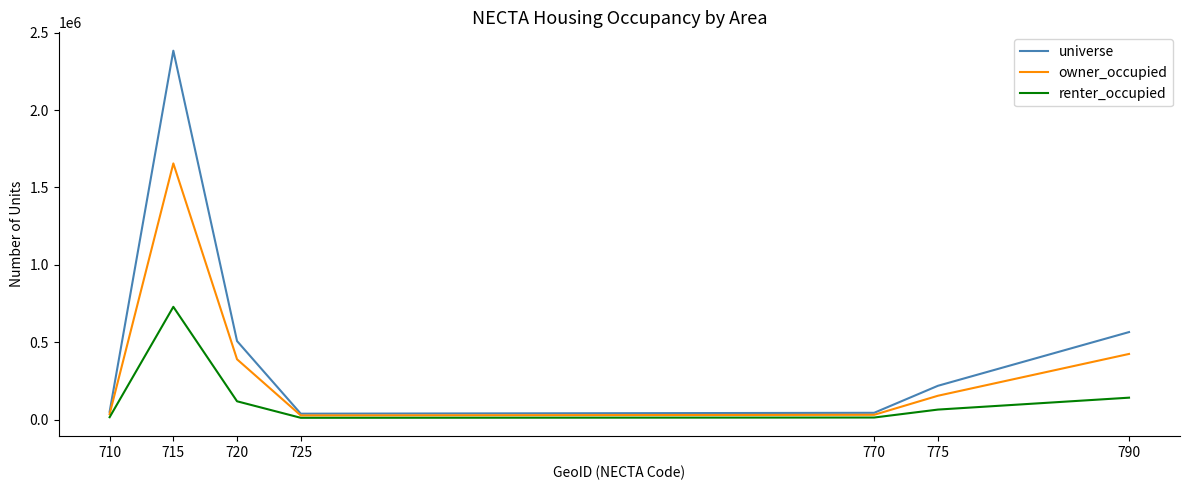

Rank the series by their maximum value, from highest to lowest.

universe, owner_occupied, renter_occupied